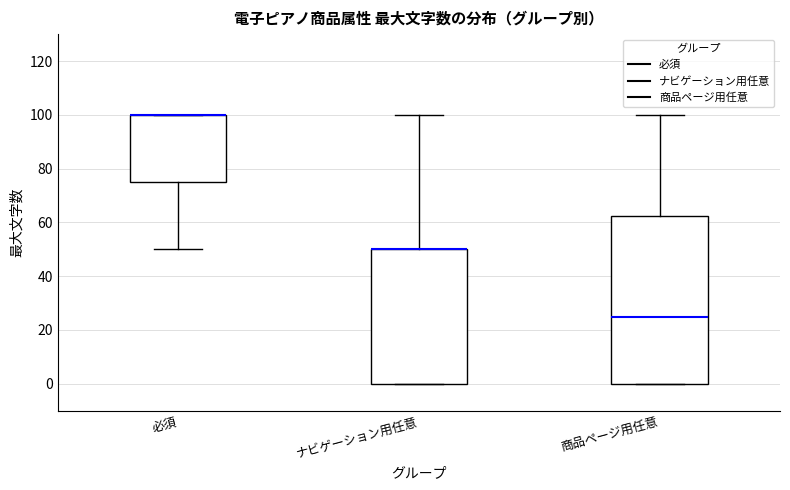

Comparing the boxes themselves (not the whiskers), which one is the tallest?

商品ページ用任意